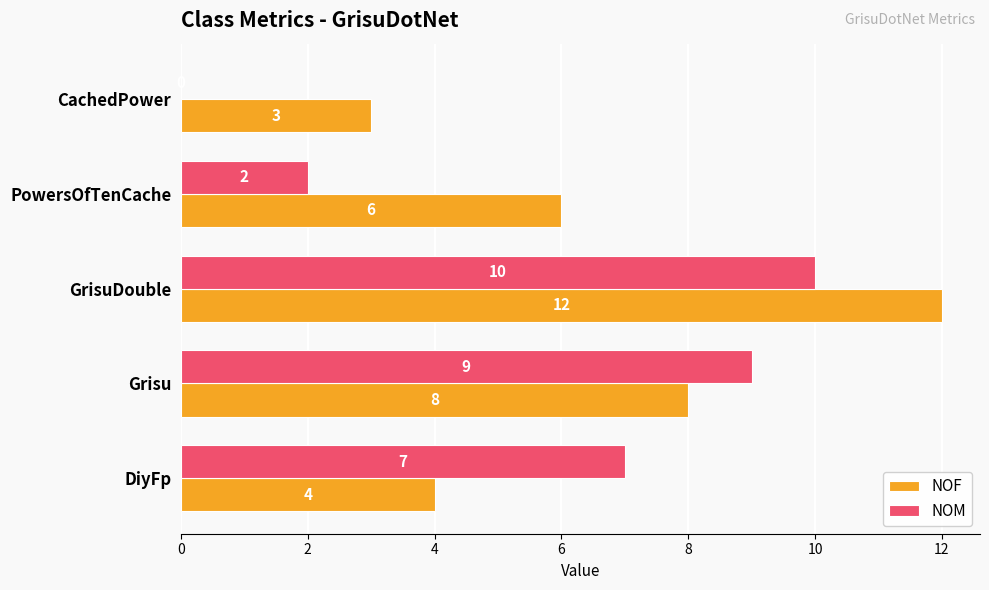

What is the greatest value displayed?

12